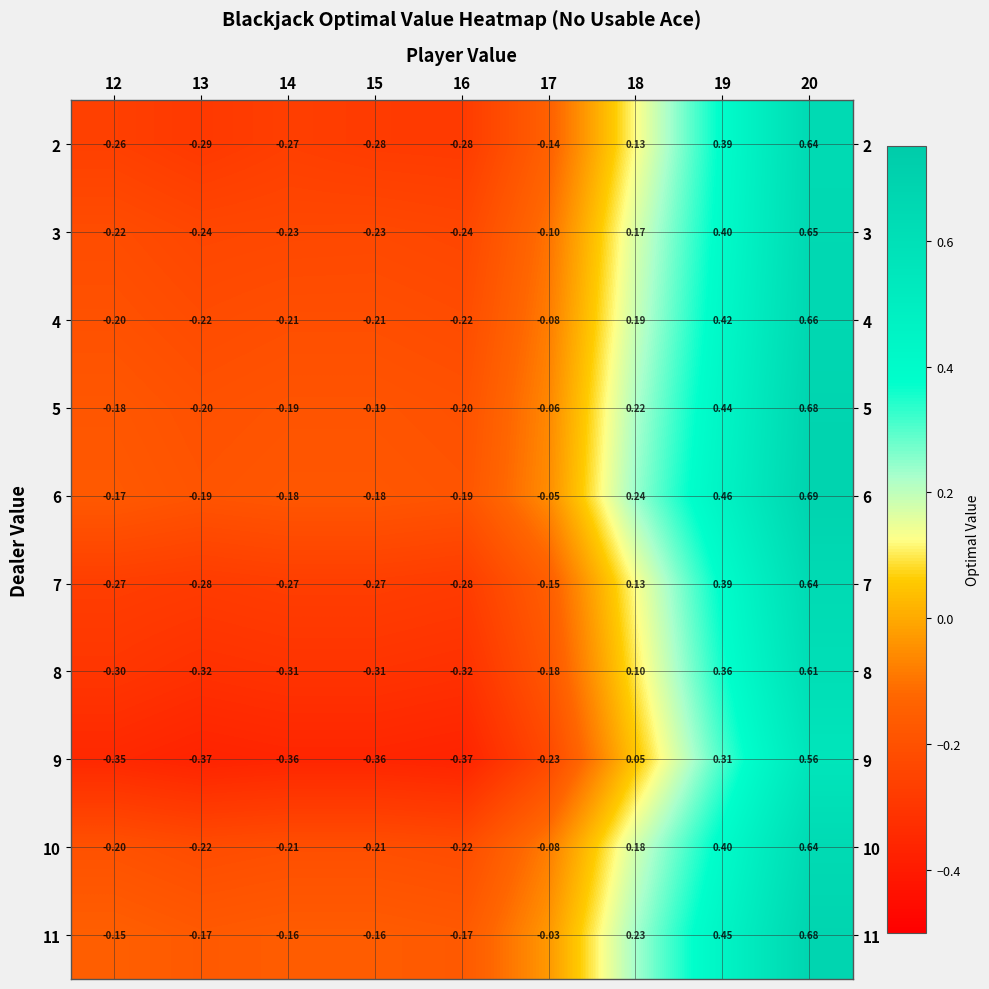

Is the value of 5 at 18 greater than the value of 3 at 15?

Yes